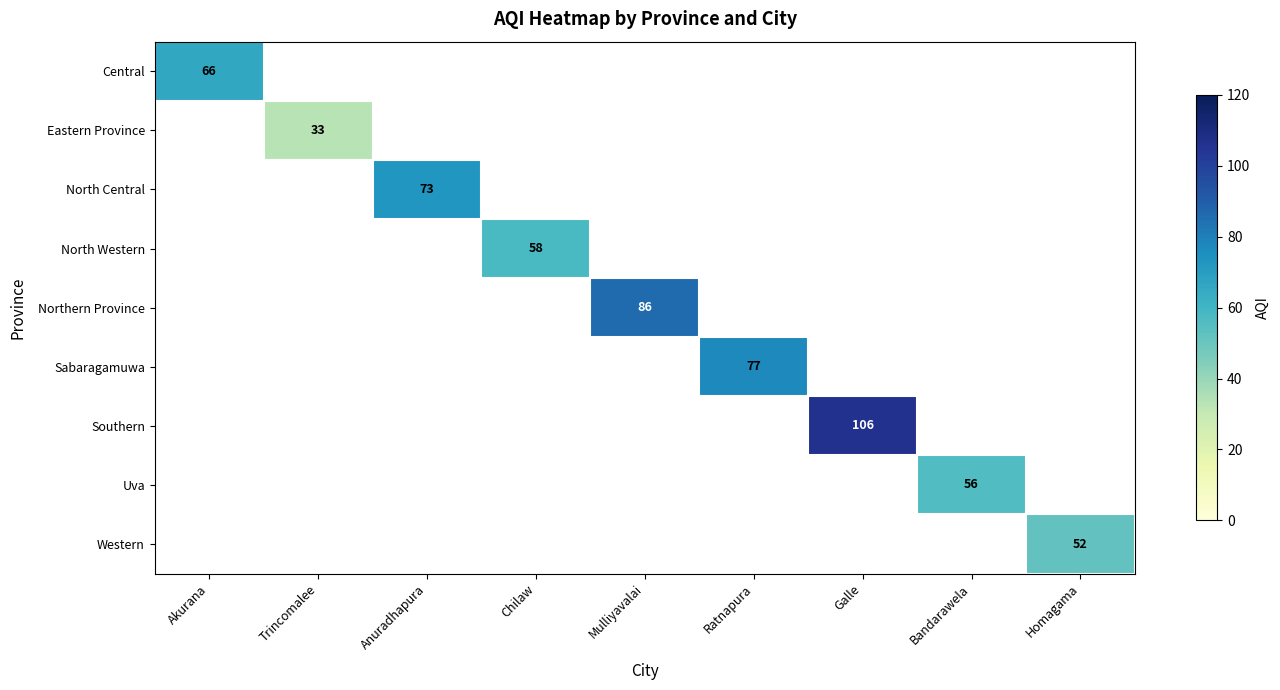

True or false: Northern Province has a value of 123 at Mulliyavalai.

False